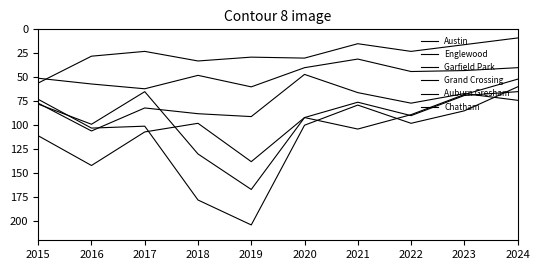

Count the number of data series in this chart.

6